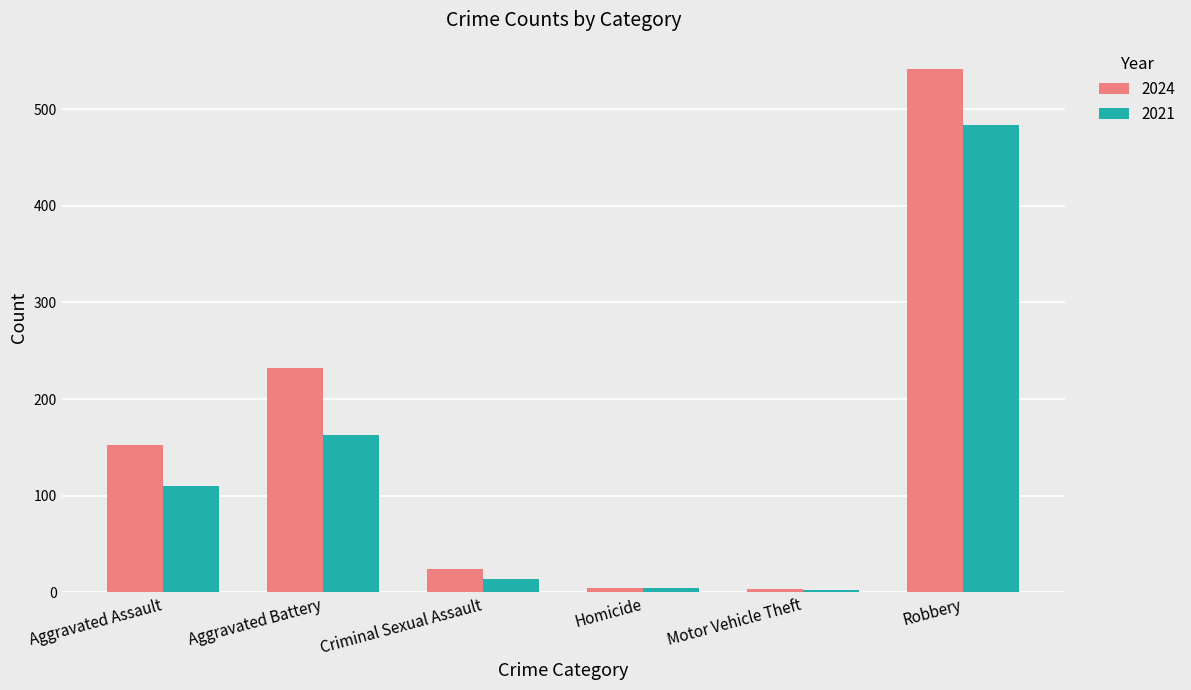

Which category has the highest value in the 2021 series?

Robbery